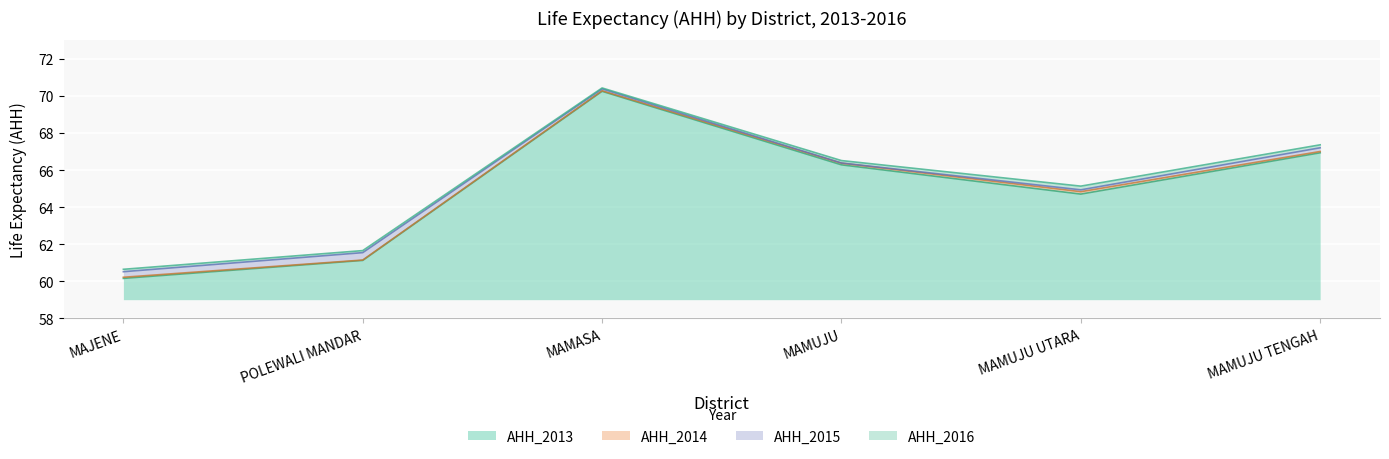

Is it true that AHH_2013 equals 16.2 at MAMUJU?

False